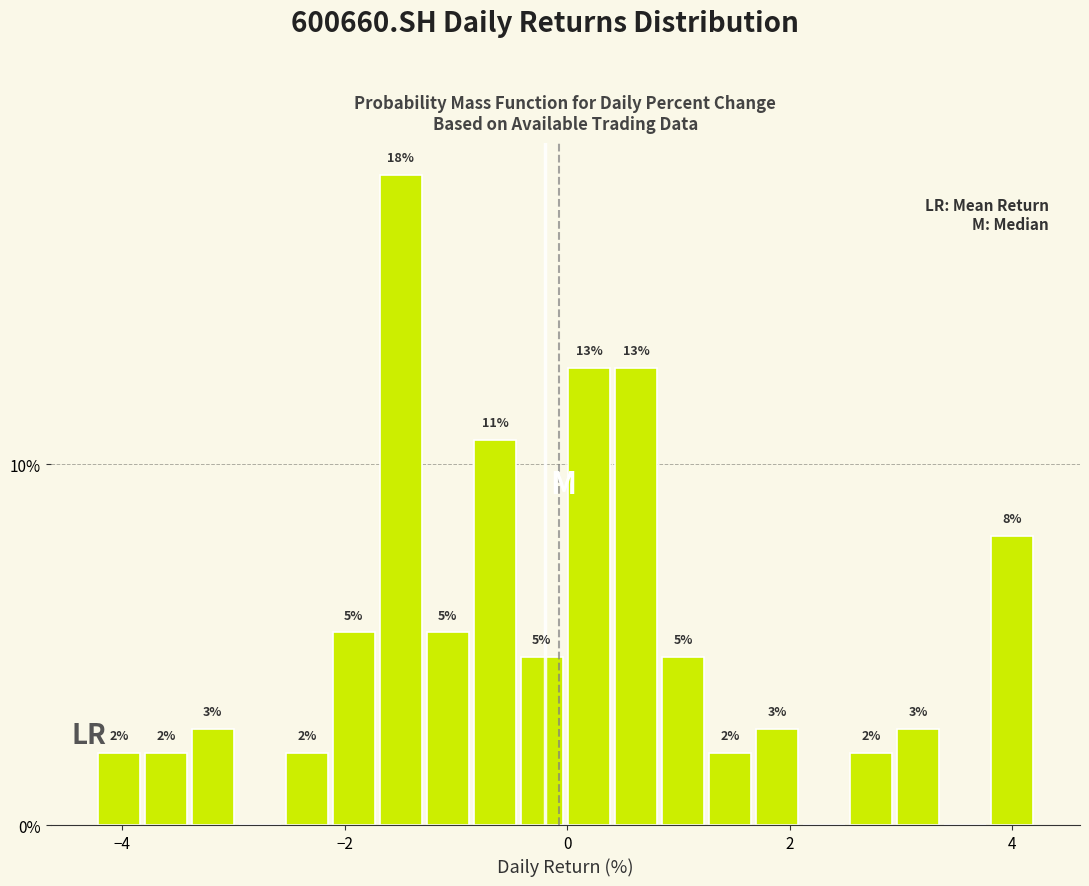

Around what value on the x-axis is the tallest bar? Give the approximate position of its centre, as read against the axis.

-1.4